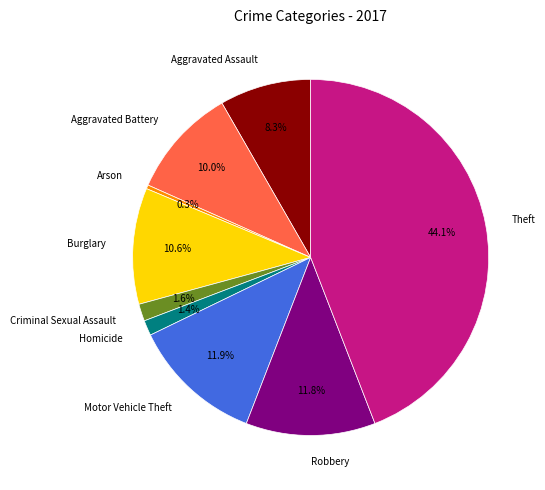

Which slice is the smallest?

Arson